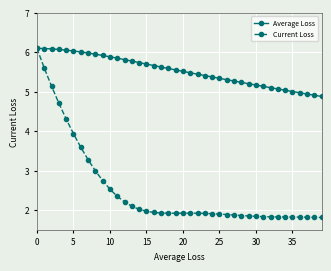

True or false: Current Loss has more than 0 interior local peaks.

True